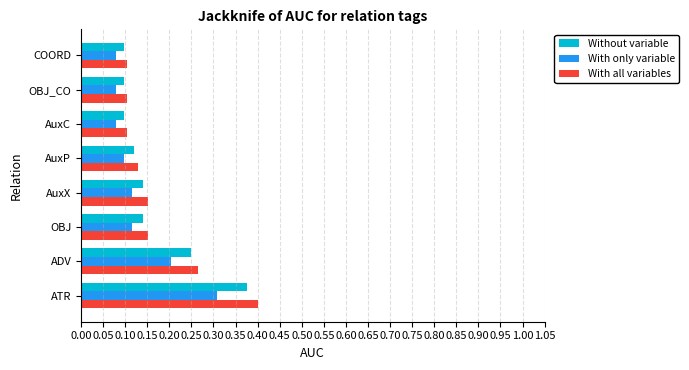

At which category is the sum across all series the highest?

ATR